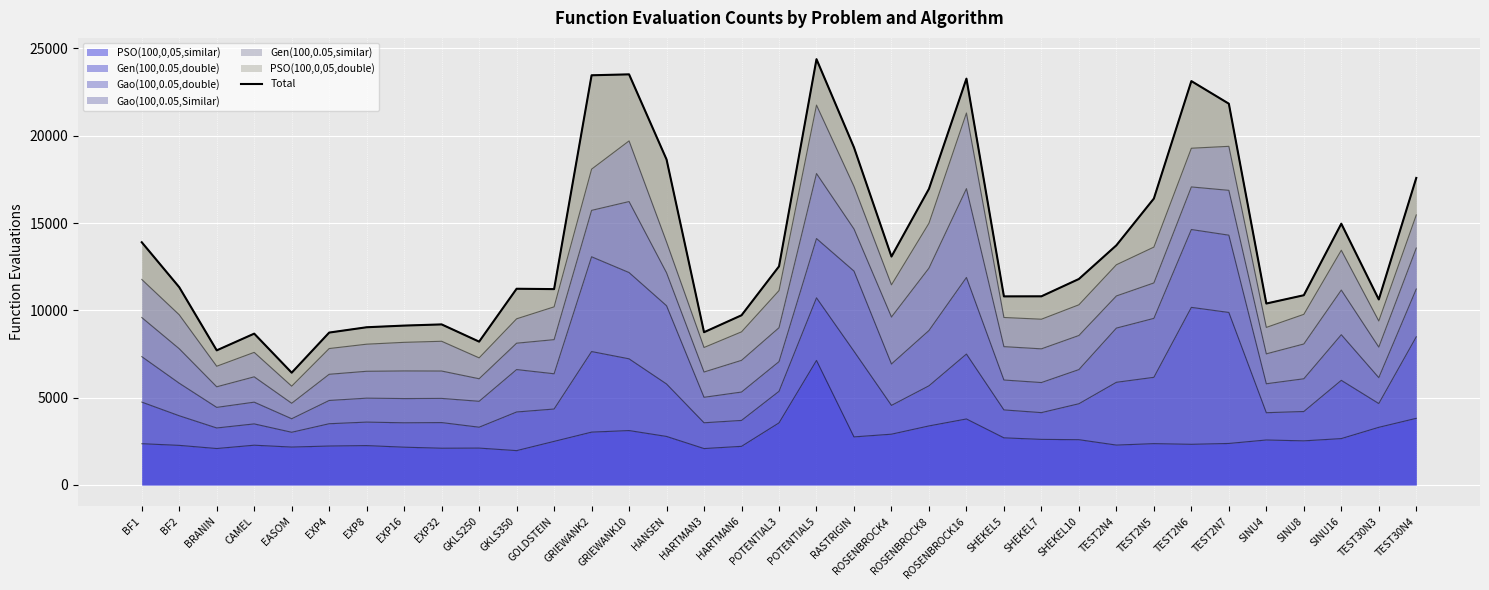

What is the sum of the values at BRANIN and TEST30N4?

25290